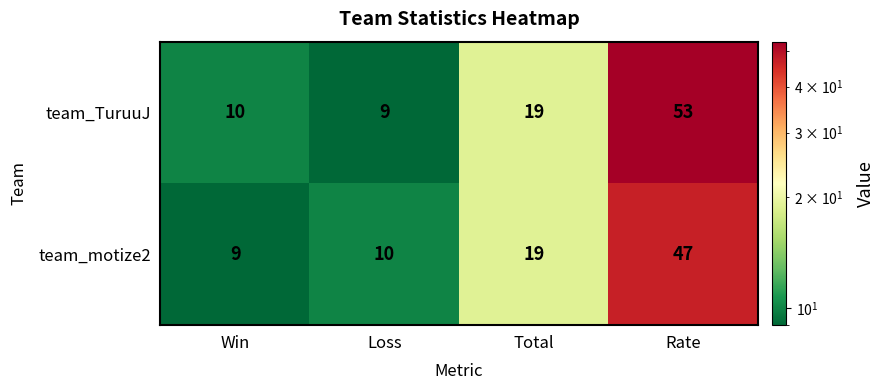

What is the average value of the team_motize2 series?

21